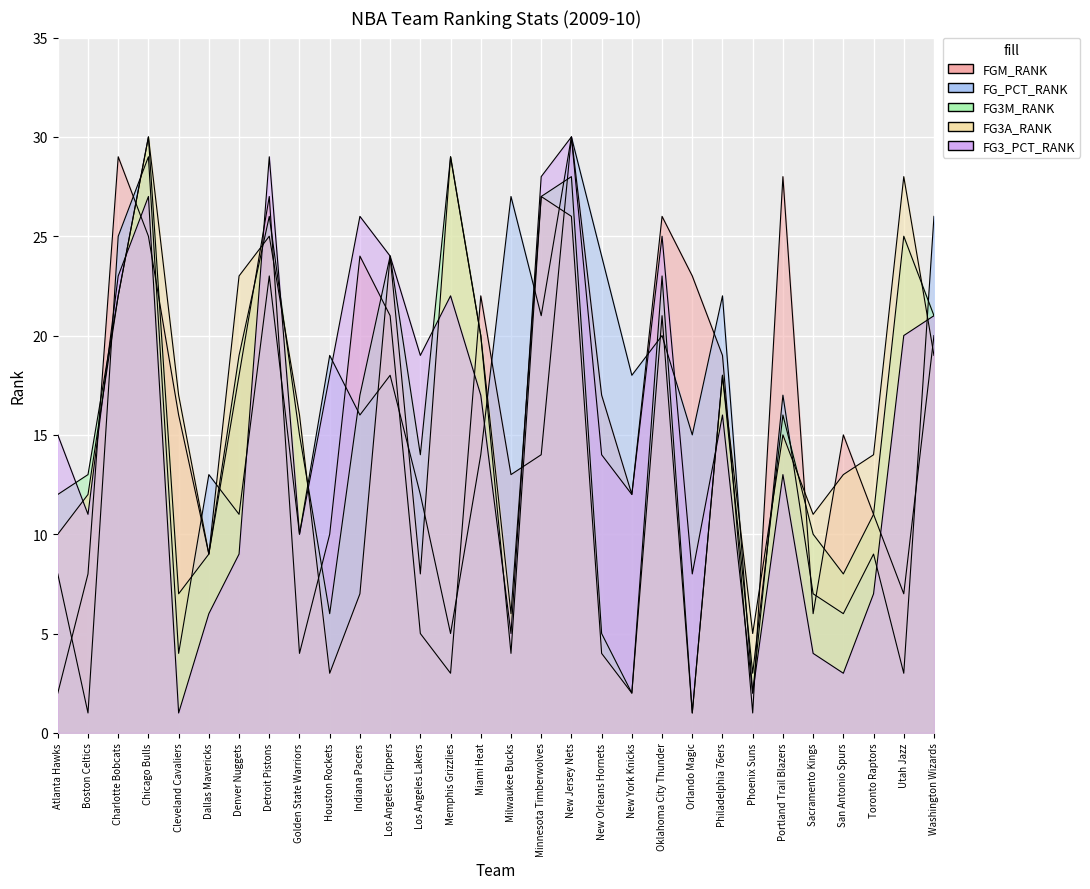

Reading right to left, transcribe all the data shown in this chart.

FGM_RANK: 20	7	11	15	6	28	1	19	23	26	12	17	30	14	13	22	3	5	21	24	10	4	27	18	9	16	25	29	8	2
FG_PCT_RANK: 26	3	9	6	7	17	2	22	15	20	18	24	30	21	27	14	5	12	18	16	19	10	23	11	13	4	29	25	1	8
FG3M_RANK: 21	25	11	8	10	16	3	18	1	23	2	5	28	27	4	20	29	14	24	17	6	15	26	19	9	7	30	22	13	12
FG3A_RANK: 19	28	14	13	11	15	5	18	1	21	2	4	26	27	6	20	29	8	24	7	3	16	25	23	9	17	30	22	12	10
FG3_PCT_RANK: 21	20	7	3	4	13	2	16	8	25	12	14	30	28	5	17	22	19	24	26	18	10	29	9	6	1	27	23	11	15